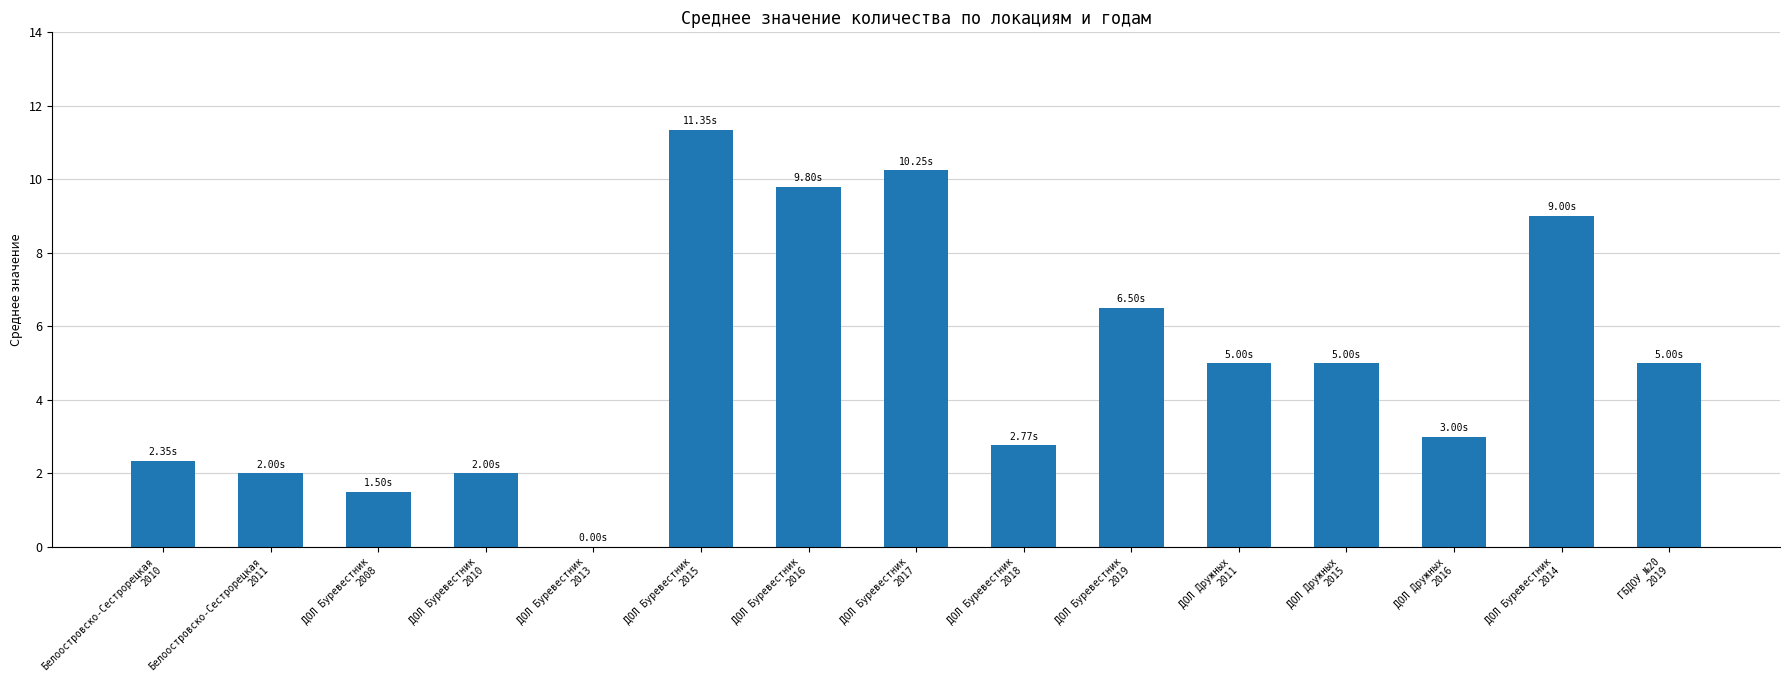

What is the sum of all values?

75.5